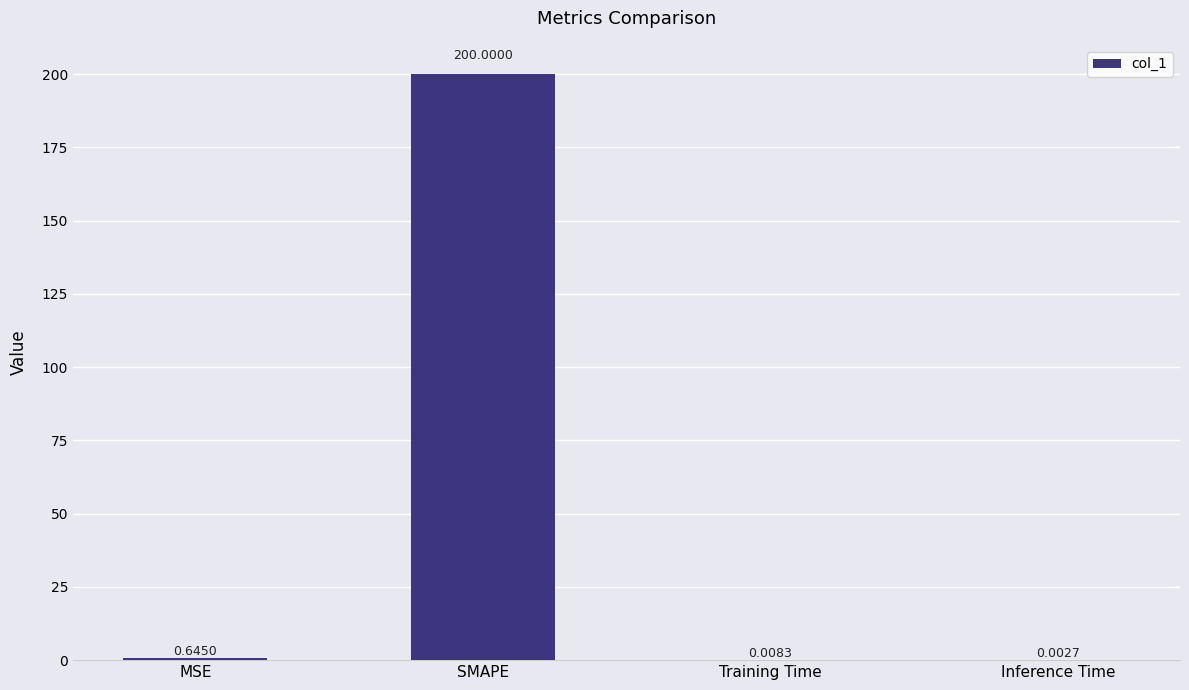

At which category does the chart reach its peak across all series?

SMAPE